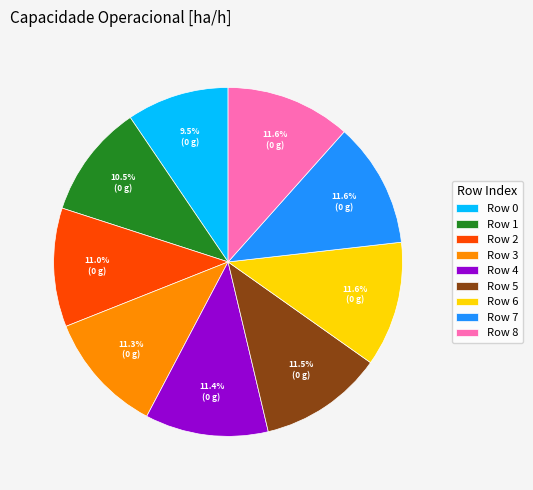

What percentage do Row 5 and Row 1 together represent?

22.0%